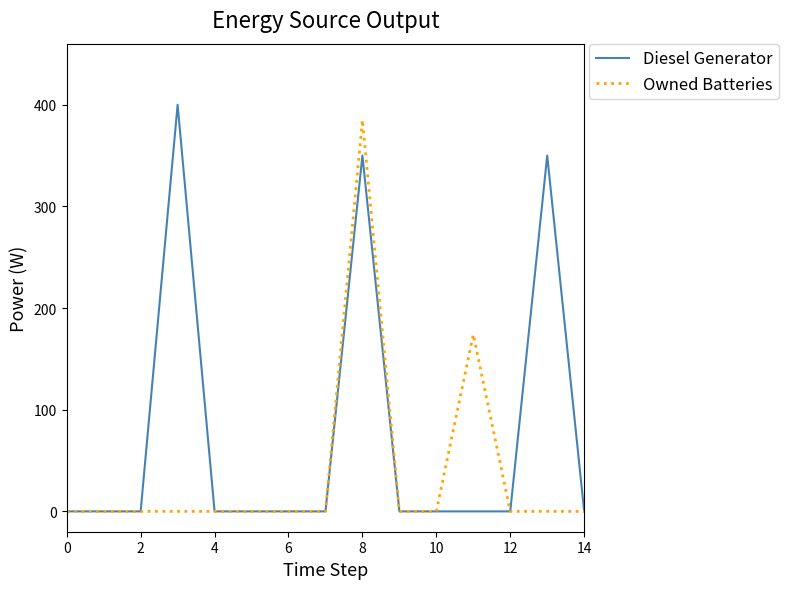

Which series has the largest total across all categories?

Diesel Generator